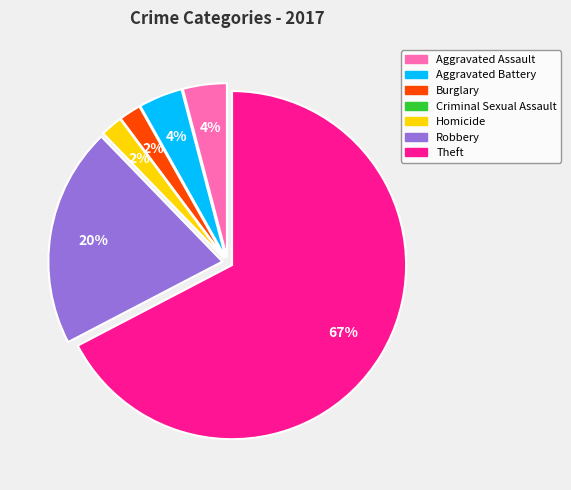

Which category has the biggest portion of the pie?

Theft